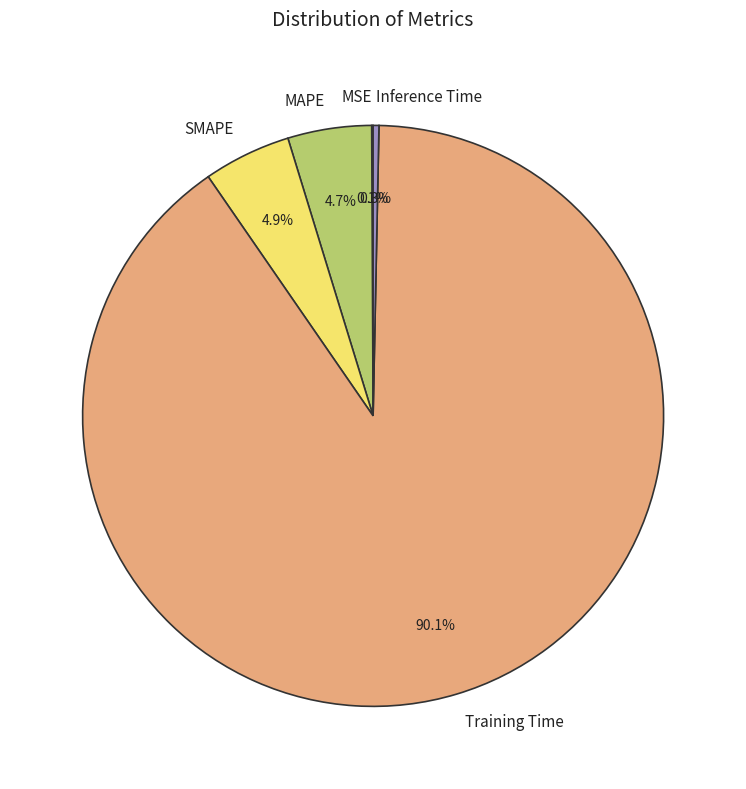

Is the sum of SMAPE and Inference Time greater than half?

No